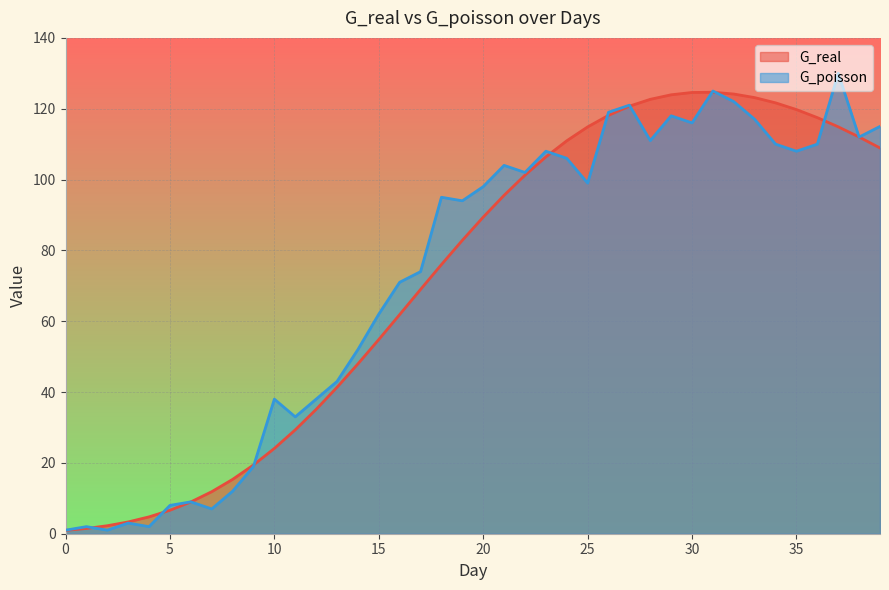

Where do G_poisson and G_real first cross each other?

1 and 2